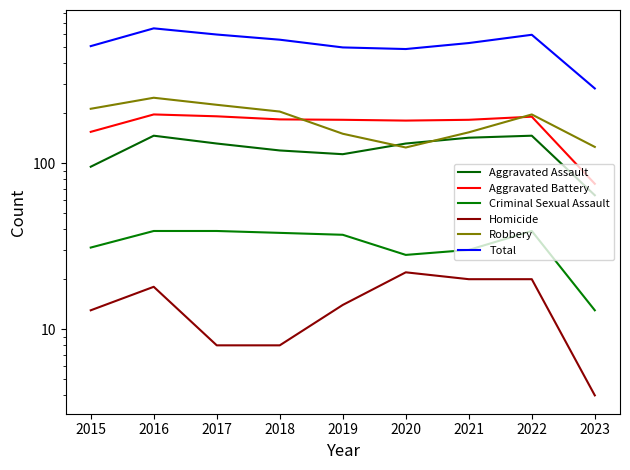

Between 2020 and 2021, which is larger?

2021